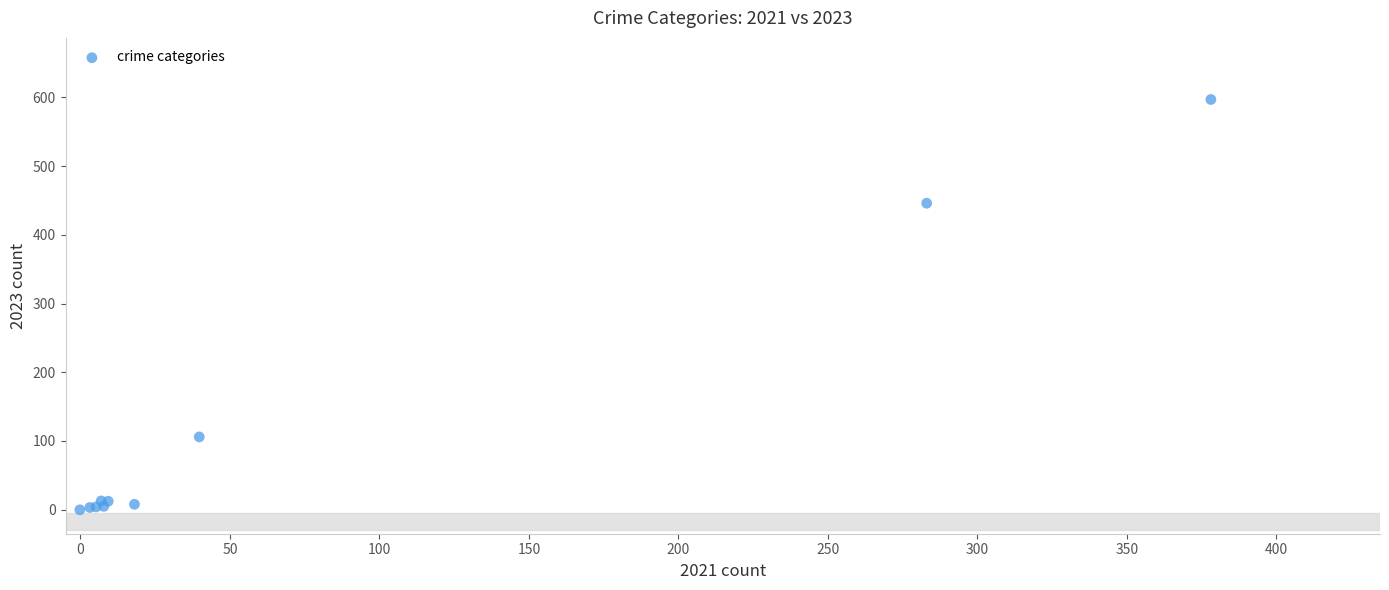

What Y value in the scatter plot is closest to 298?

446.0